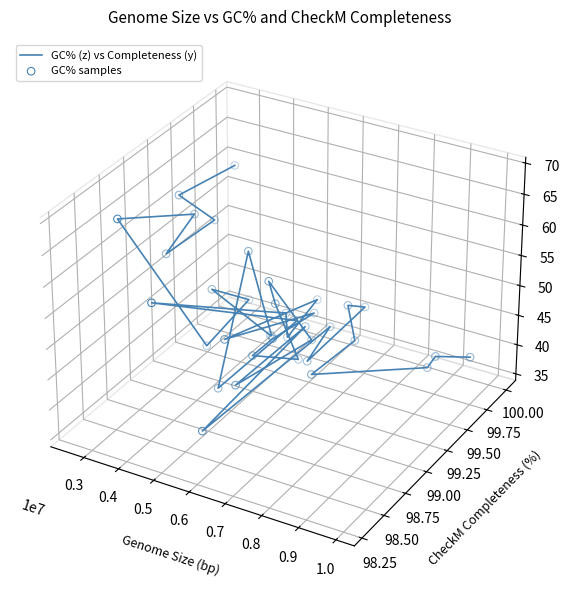

Which series has the largest total across all categories?

GC% (z) vs Completeness (y)